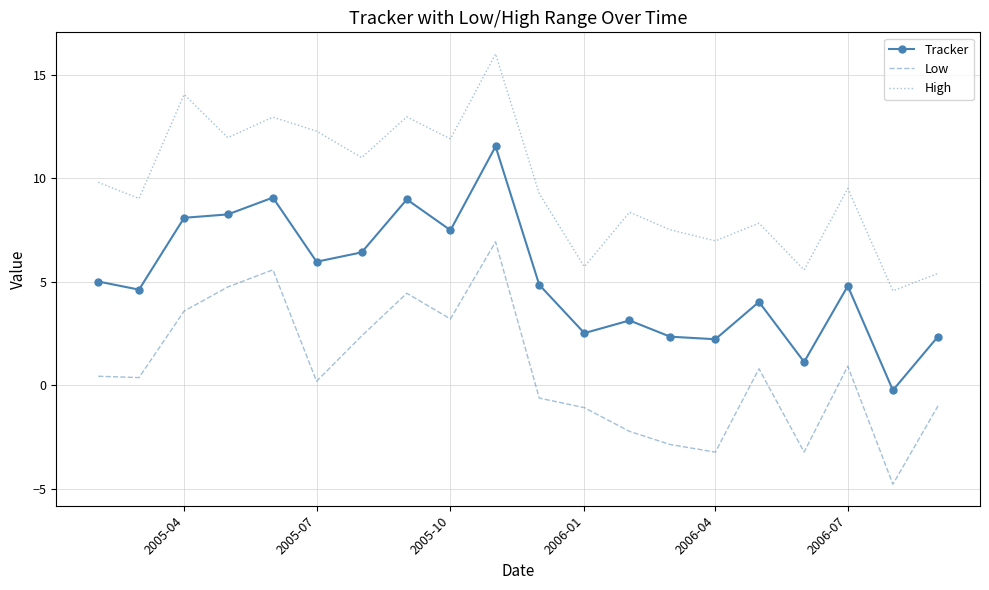

True or false: High and Tracker cross at least once.

False